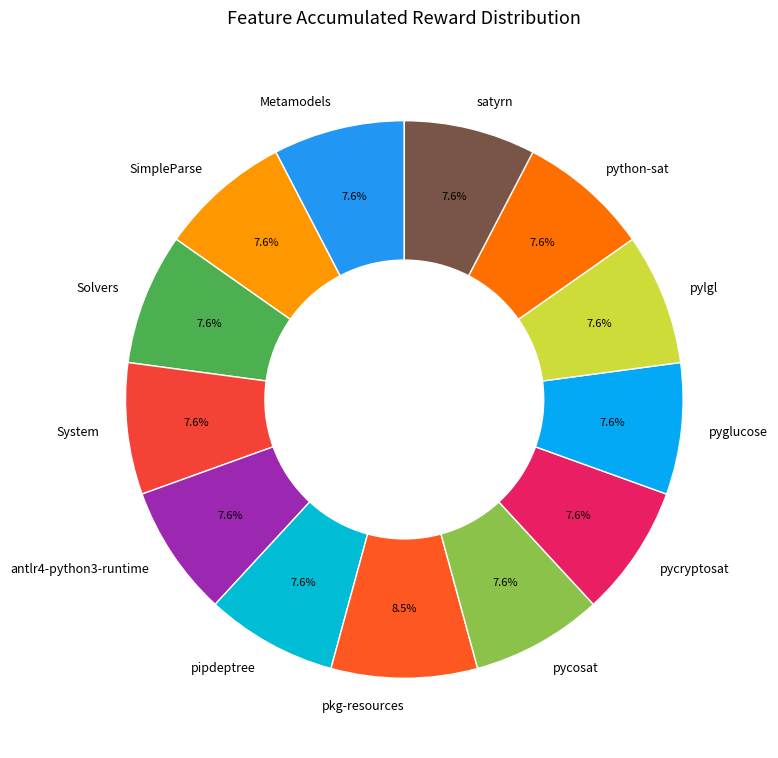

How many segments does this pie chart have?

13